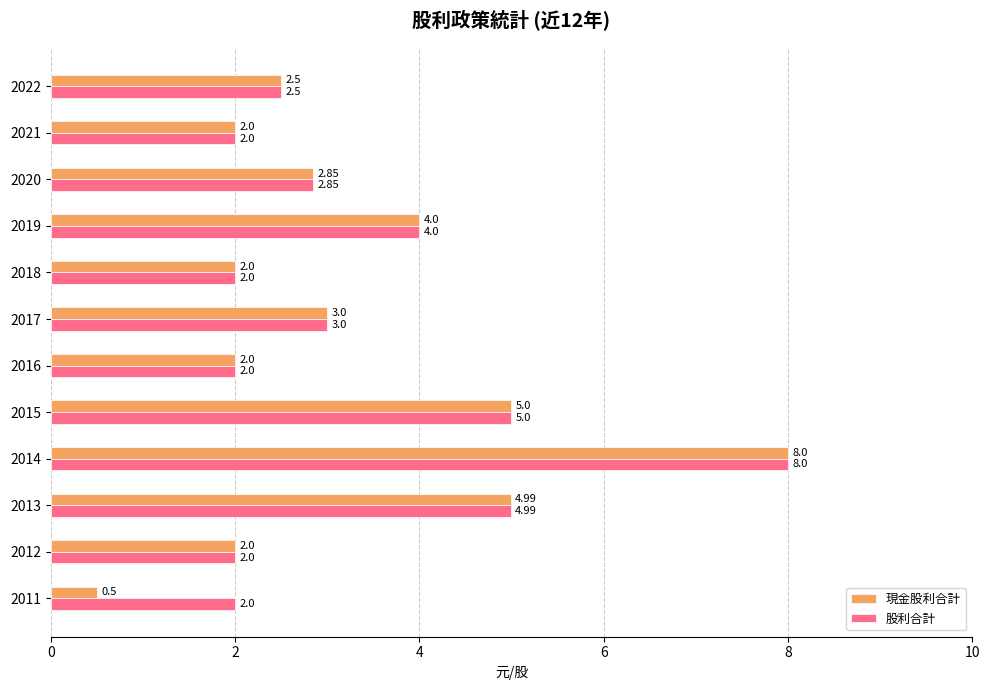

Which series has the largest total across all categories?

股利合計